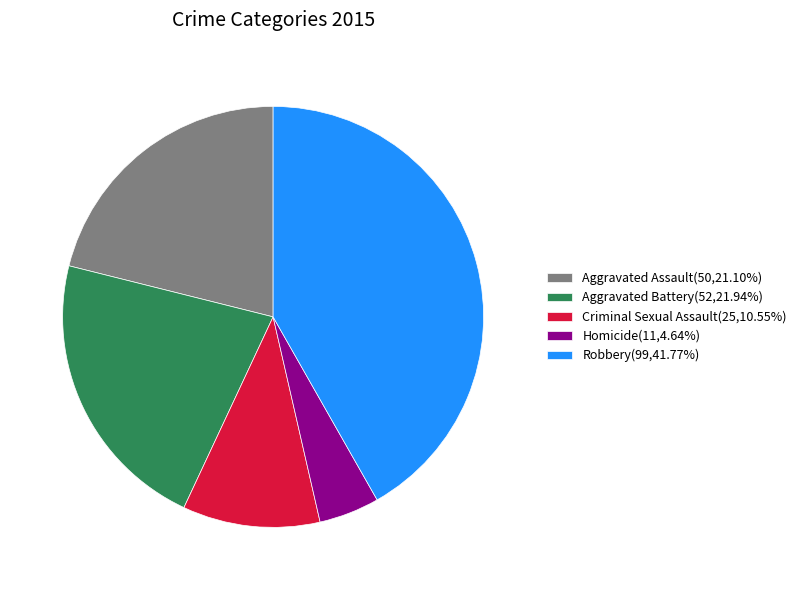

True or false: Criminal Sexual Assault accounts for 1% of the total.

False